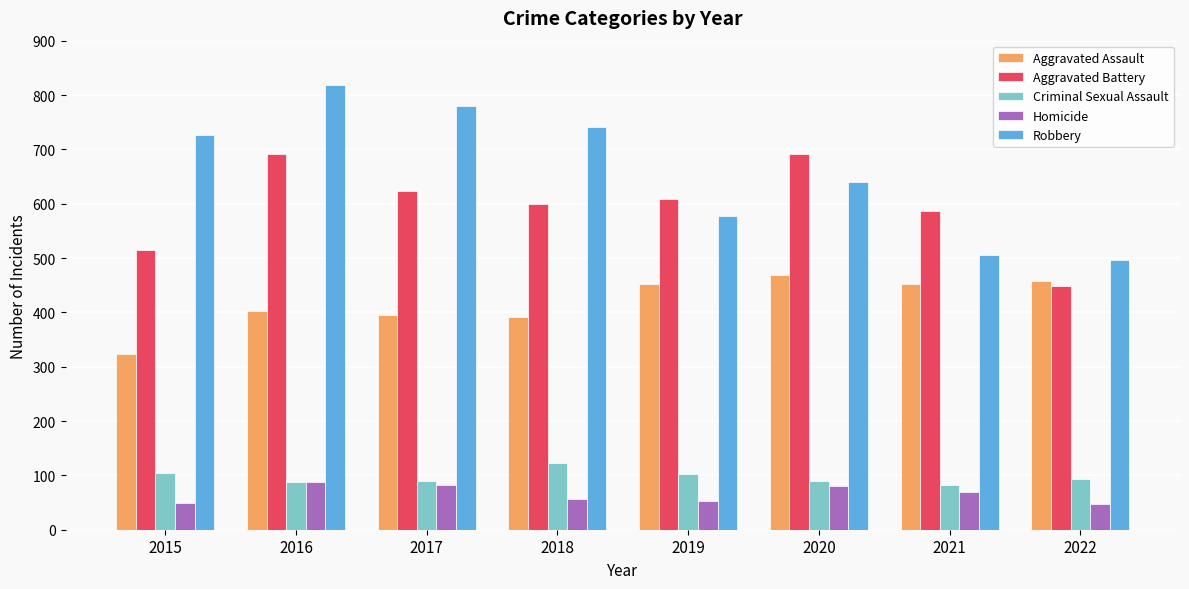

Read the Robbery value at 2017.

780